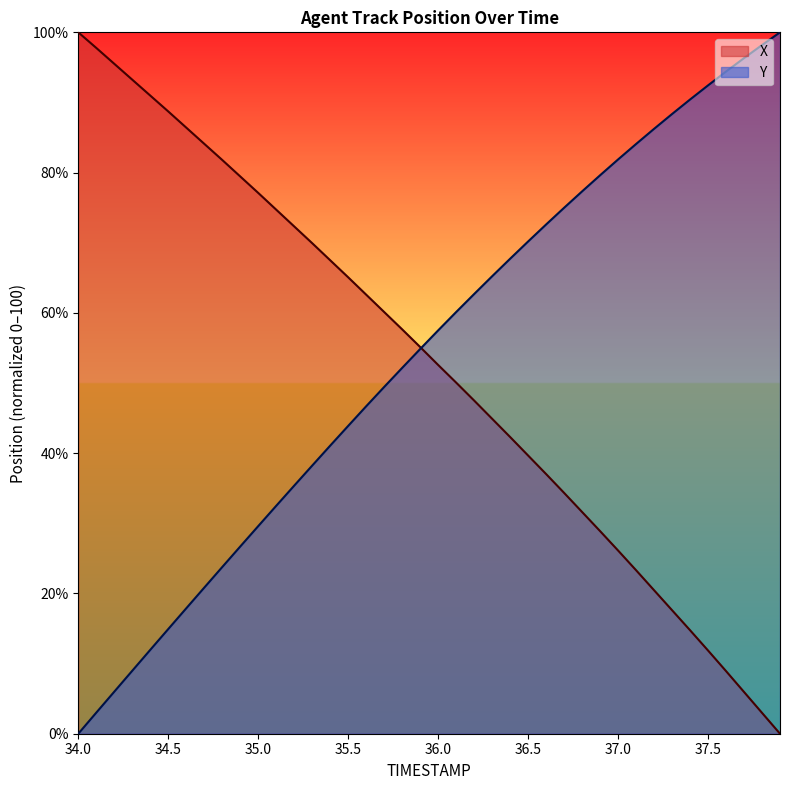

At which category is the sum across all series the highest?

36.2